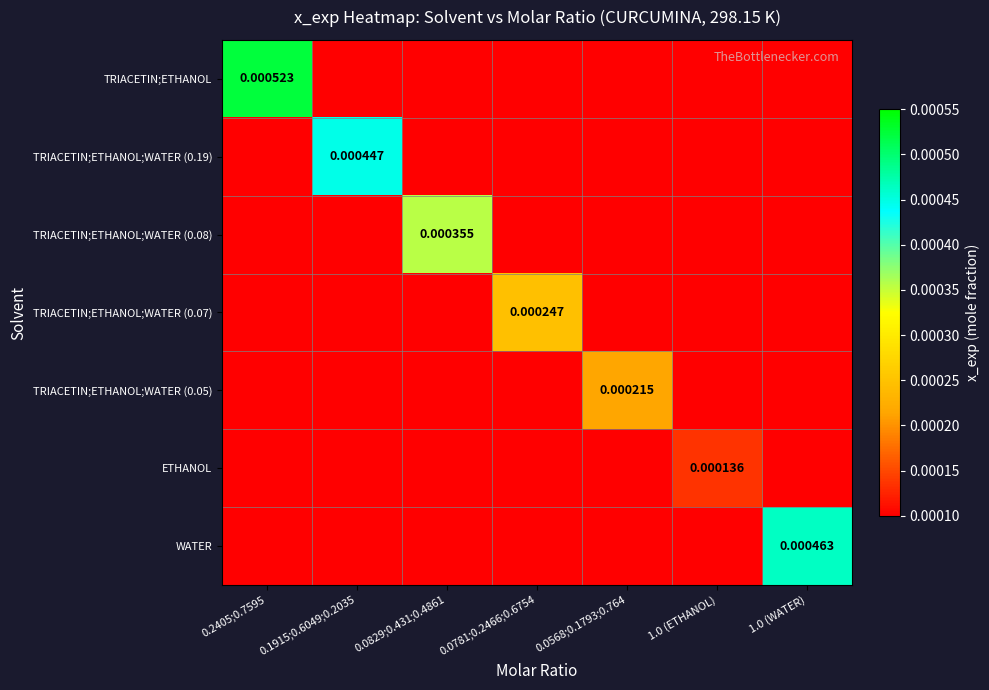

Which series has the largest total across all categories?

TRIACETIN;ETHANOL